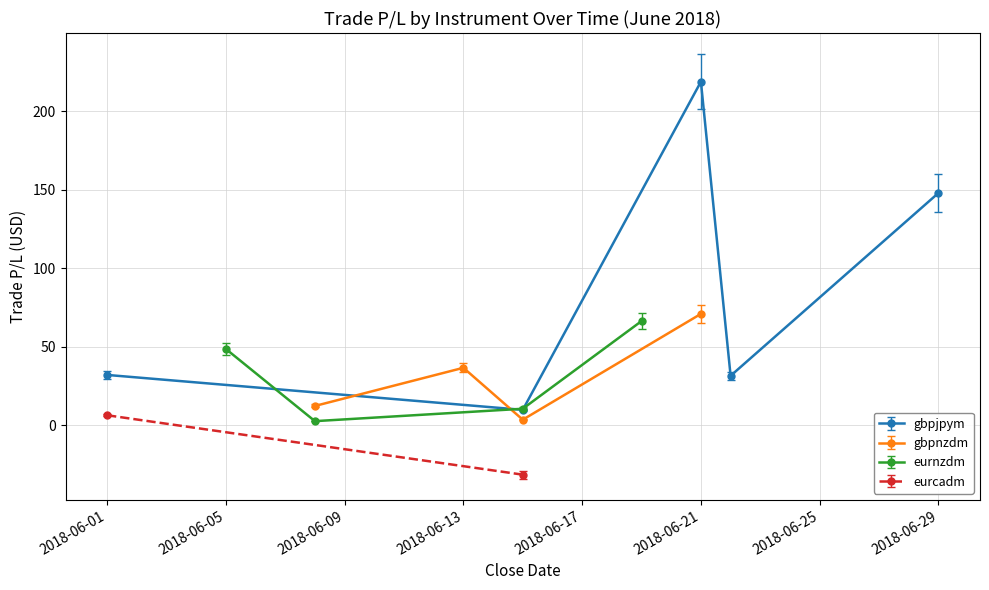

What is the lowest value of the gbpjpym series?

9.7